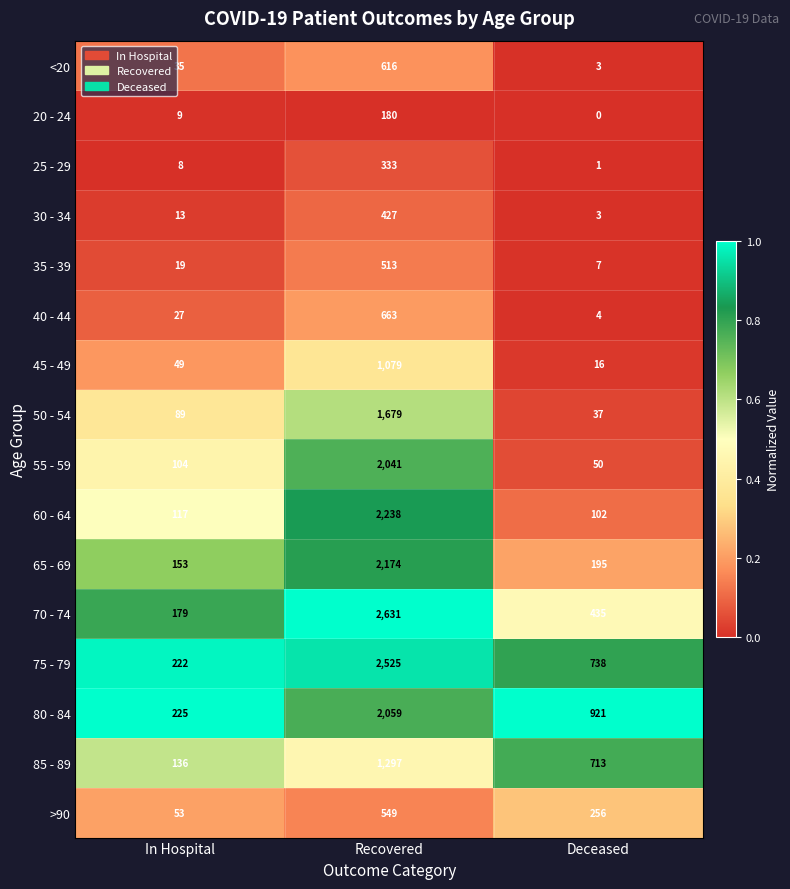

What is the sum of the 20 - 24 values at In Hospital and Recovered?

189